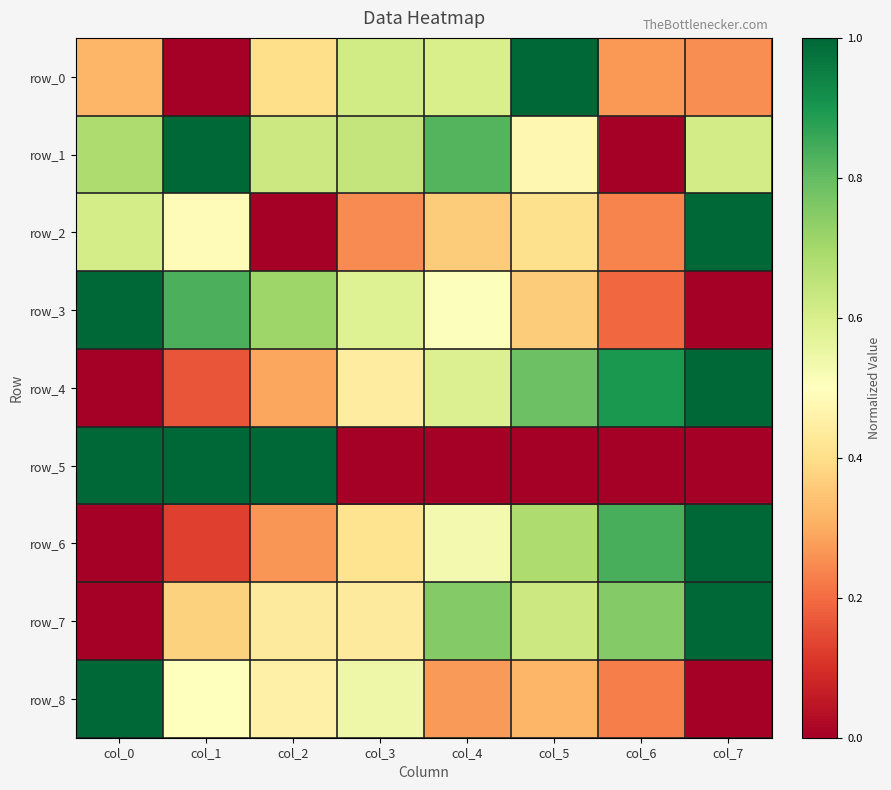

How many categories are shown in the chart?

8